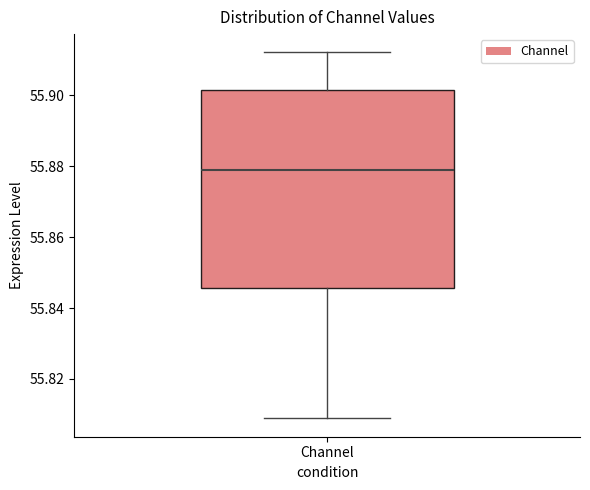

Transcribe this box plot: give where the median line is, the range the box spans, and where the two whiskers end, as read against the y-axis. The values are not printed on the chart, so give them approximately, as read against the axis.

median 55.878, box 55.846 to 55.902, whiskers 55.808 to 55.912